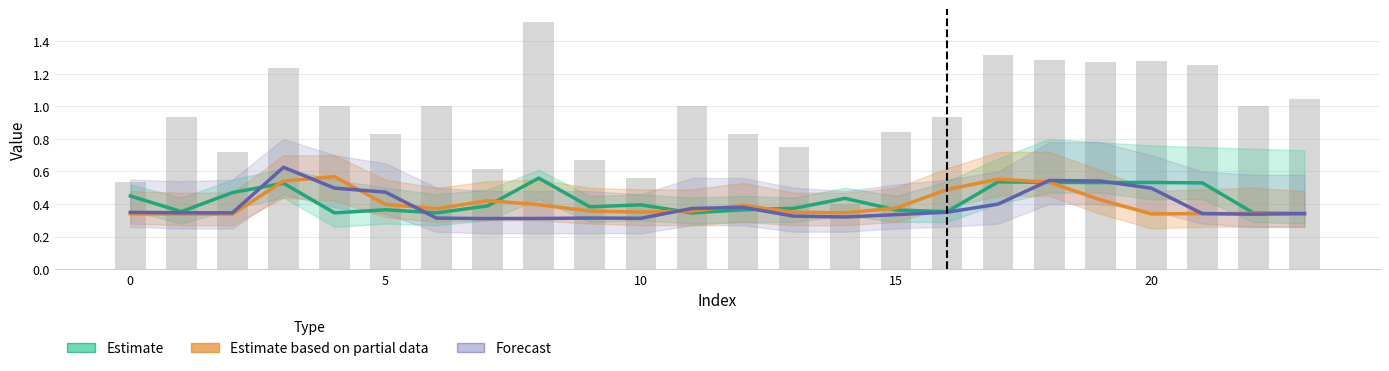

What are all the series names shown in the legend?

Estimate, Estimate based on partial data, Forecast